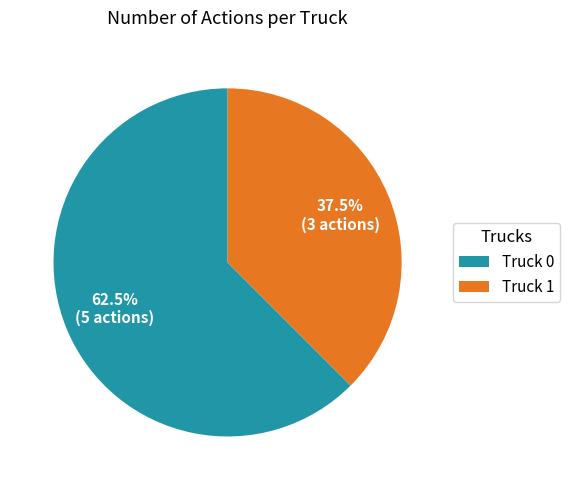

Does any single category account for the majority?

Yes